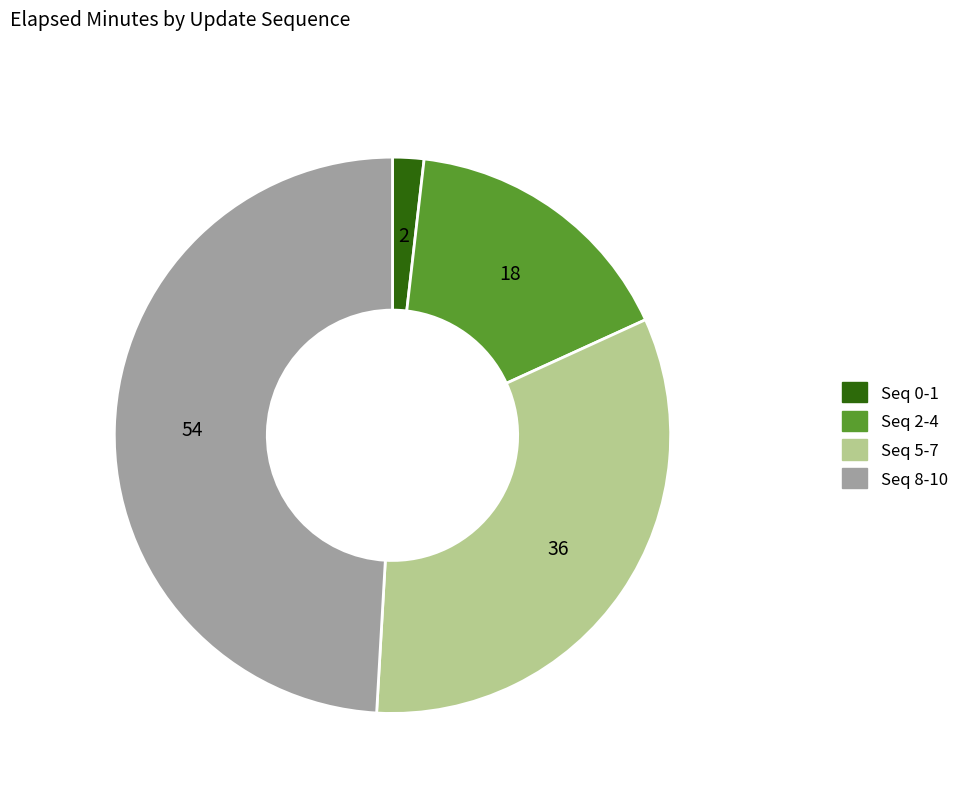

Is there a majority slice in this chart?

No